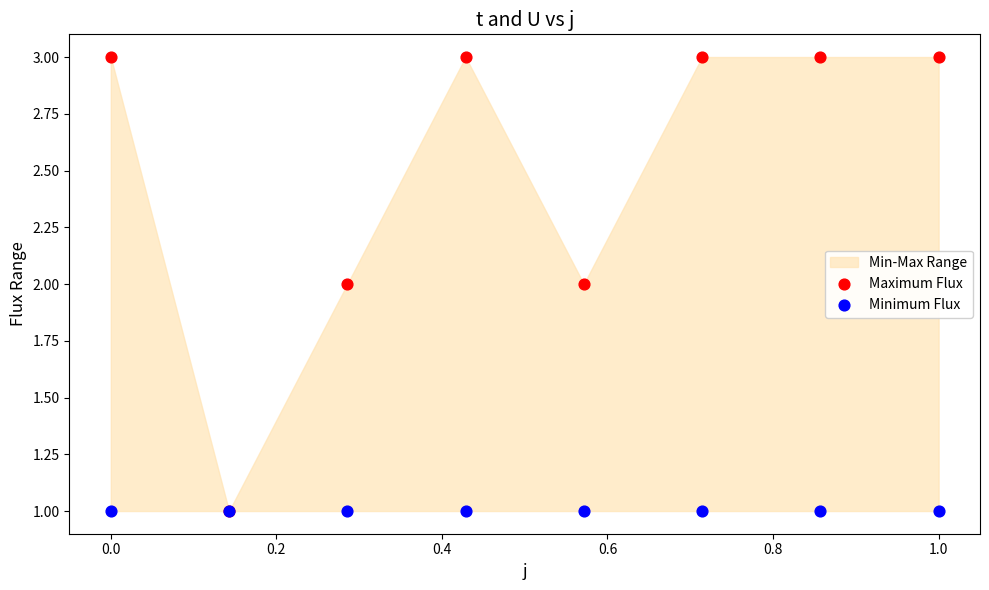

Which series has the widest spread of Y values?

Maximum Flux